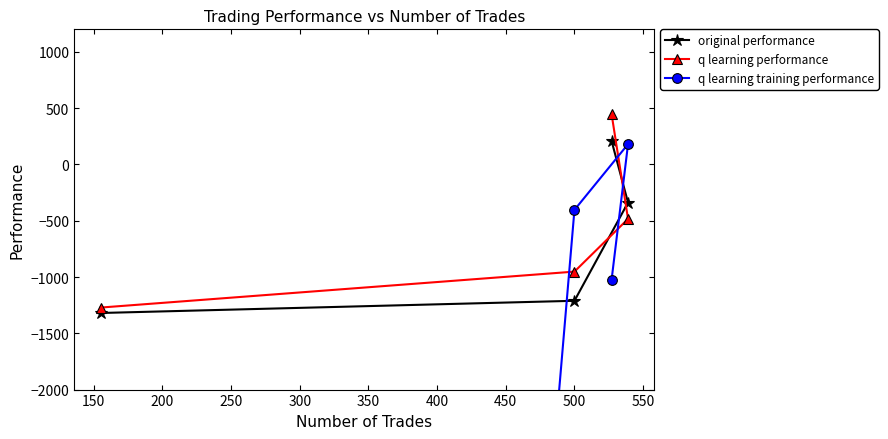

What is the lowest value of the original performance series?

-1319.7